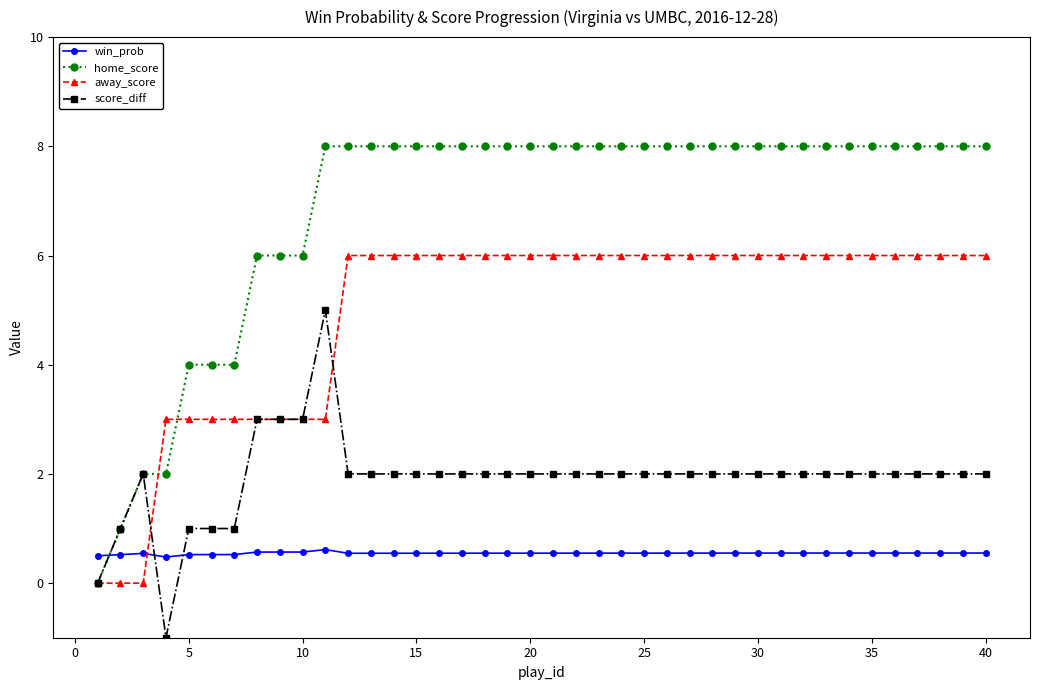

List the series in order of their peak value, lowest first.

win_prob, score_diff, away_score, home_score